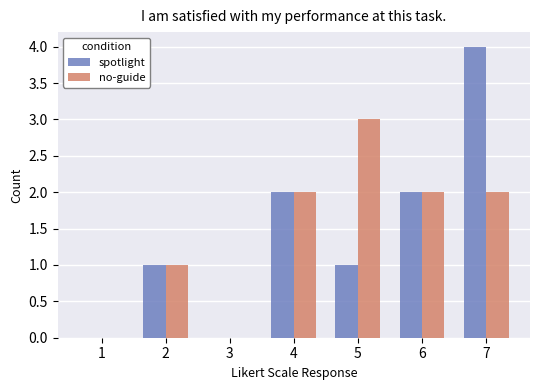

How many groups of bars are there?

7